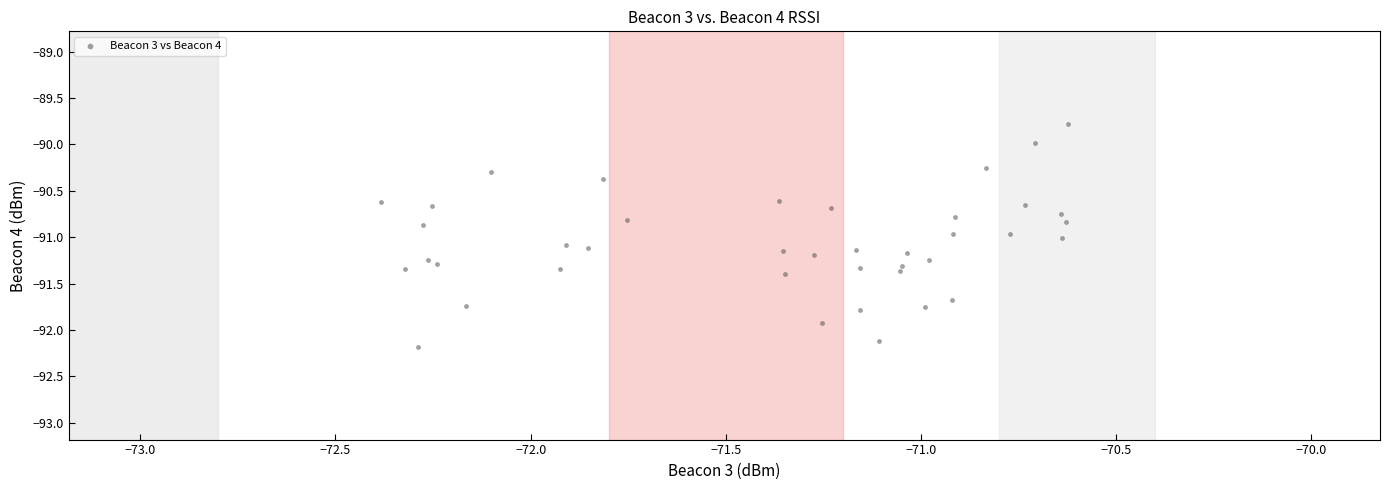

What is the range of X values (max minus min)?

1.8